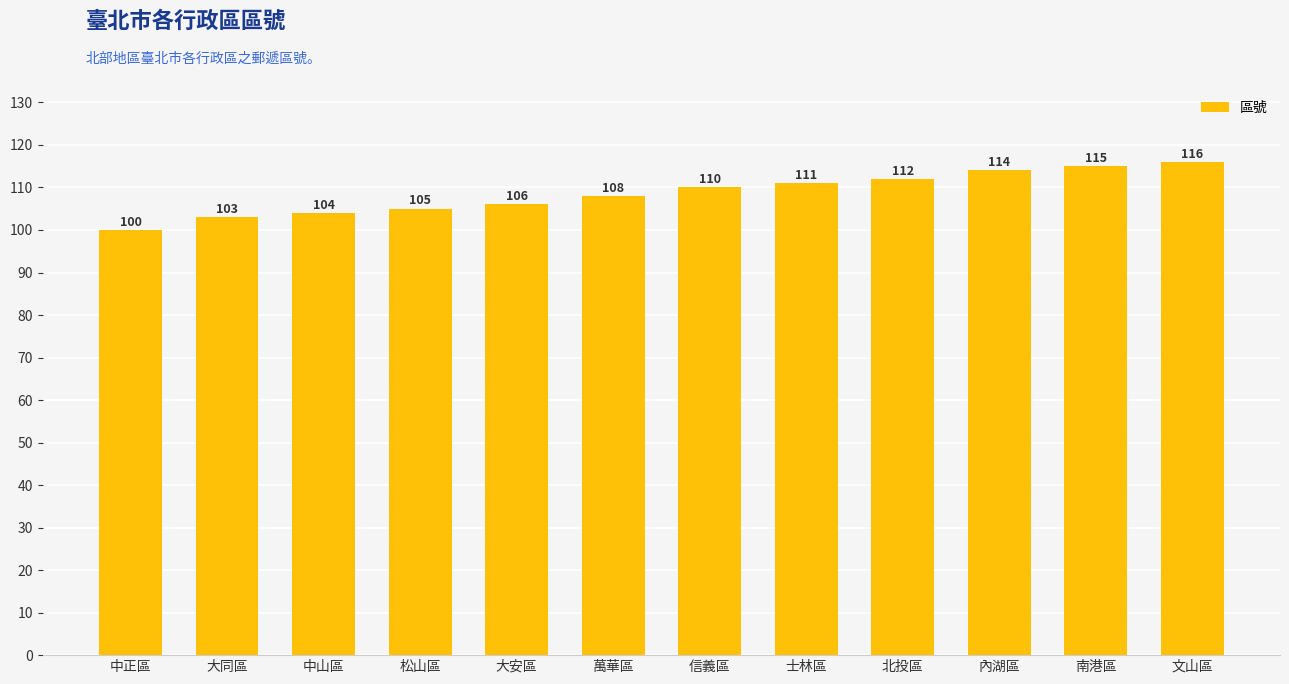

Are the bars grouped side by side (vs. stacked)?

No